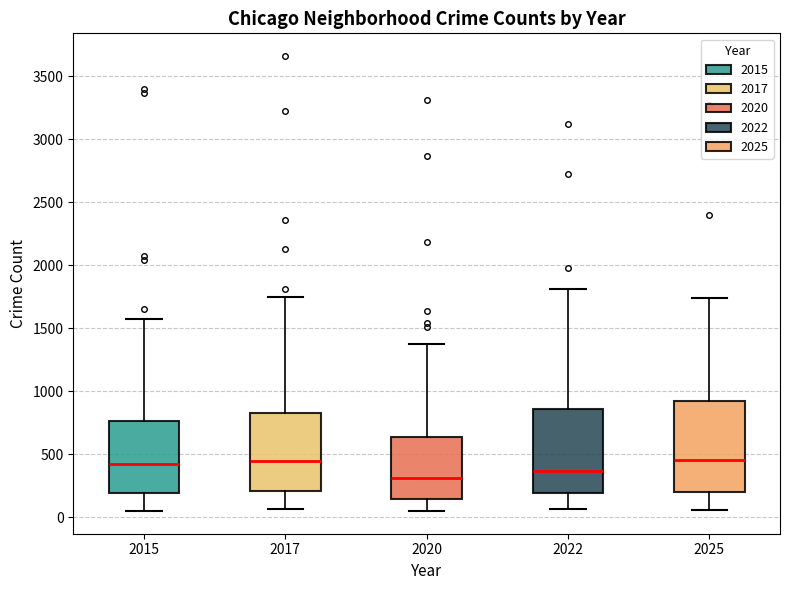

Reading left to right, read every box against the y-axis: the position of its median line, the range the box covers, and the ends of its whiskers. The values are not printed on the chart, so give them approximately, as read against the axis.

2015: median 450, box 200 to 750, whiskers 50 to 1550
2017: median 450, box 200 to 850, whiskers 50 to 1750
2020: median 300, box 150 to 650, whiskers 50 to 1400
2022: median 350, box 200 to 850, whiskers 50 to 1800
2025: median 450, box 200 to 900, whiskers 50 to 1750